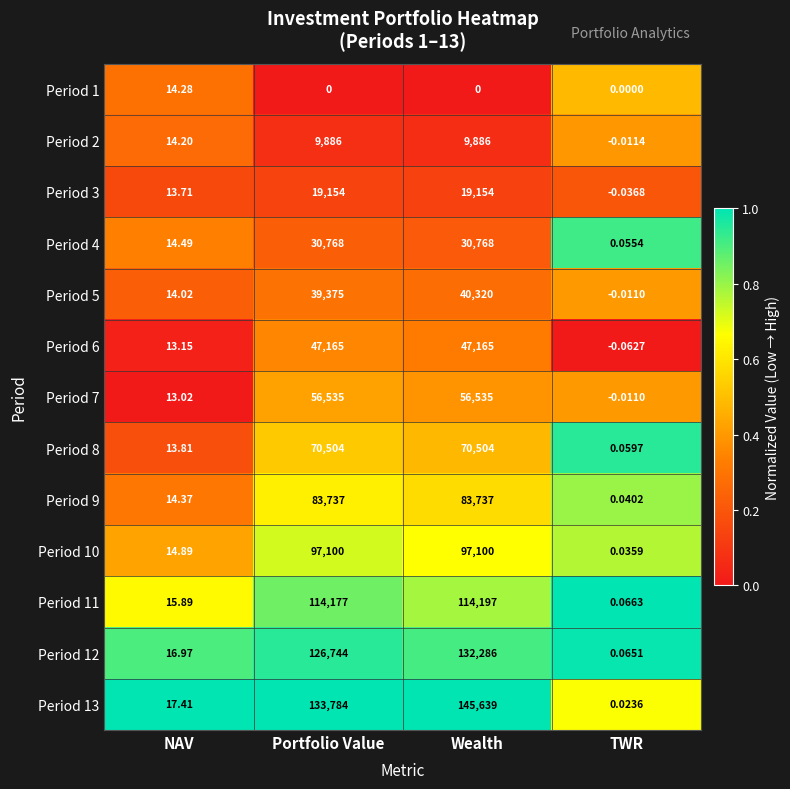

Rank the series by their maximum value, from highest to lowest.

Period 13, Period 12, Period 11, Period 10, Period 9, Period 8, Period 7, Period 6, Period 5, Period 4, Period 3, Period 2, Period 1